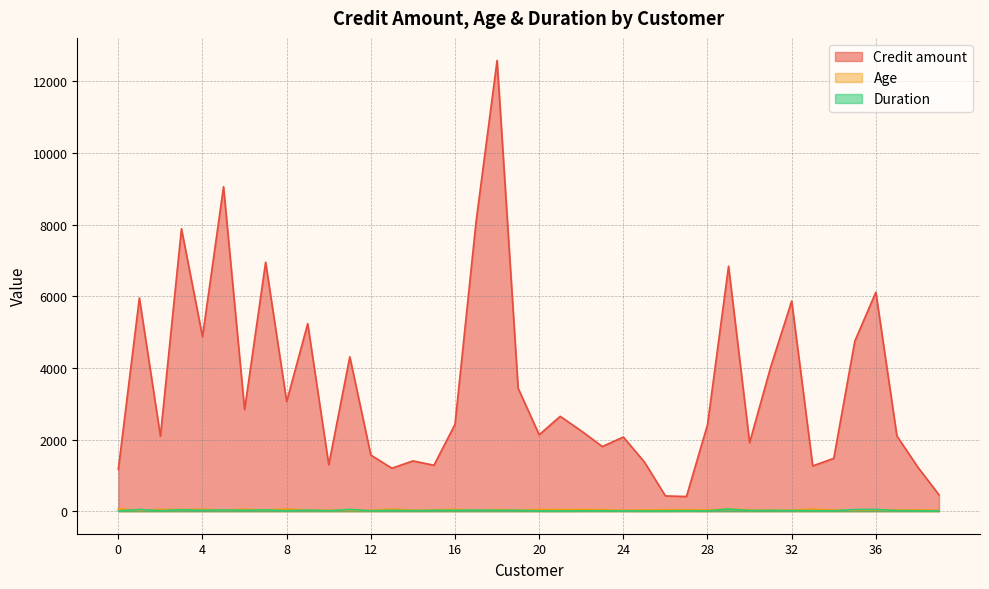

Read the Age value at 38.

37